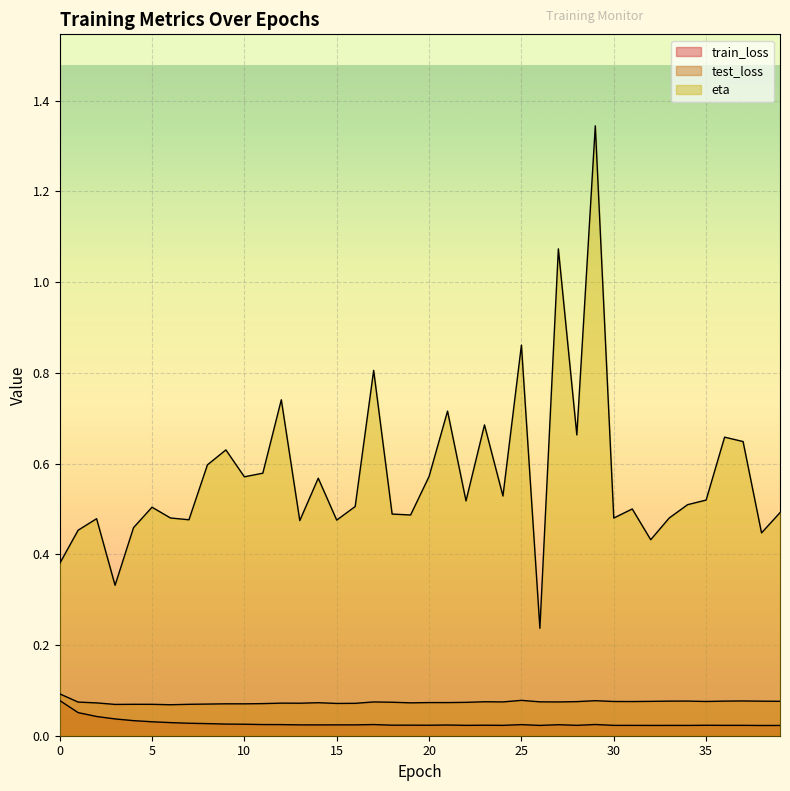

What is the maximum value for eta?

1.3